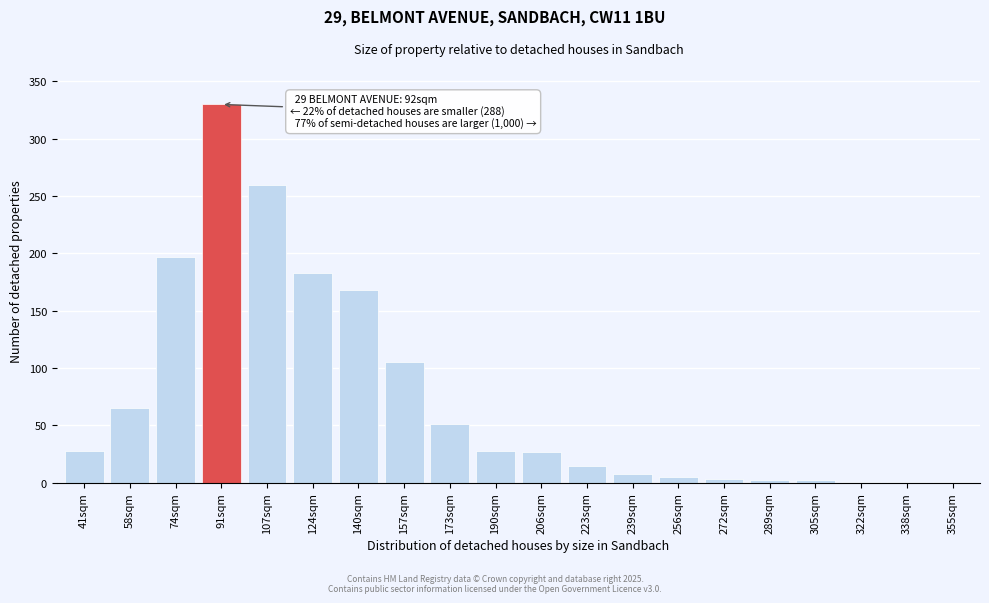

Which category has the highest value across all series?

91sqm